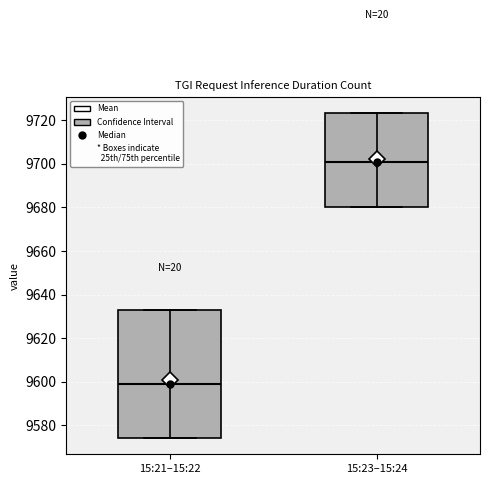

Which box is the tallest, from its lower edge to its upper edge?

15:21–15:22